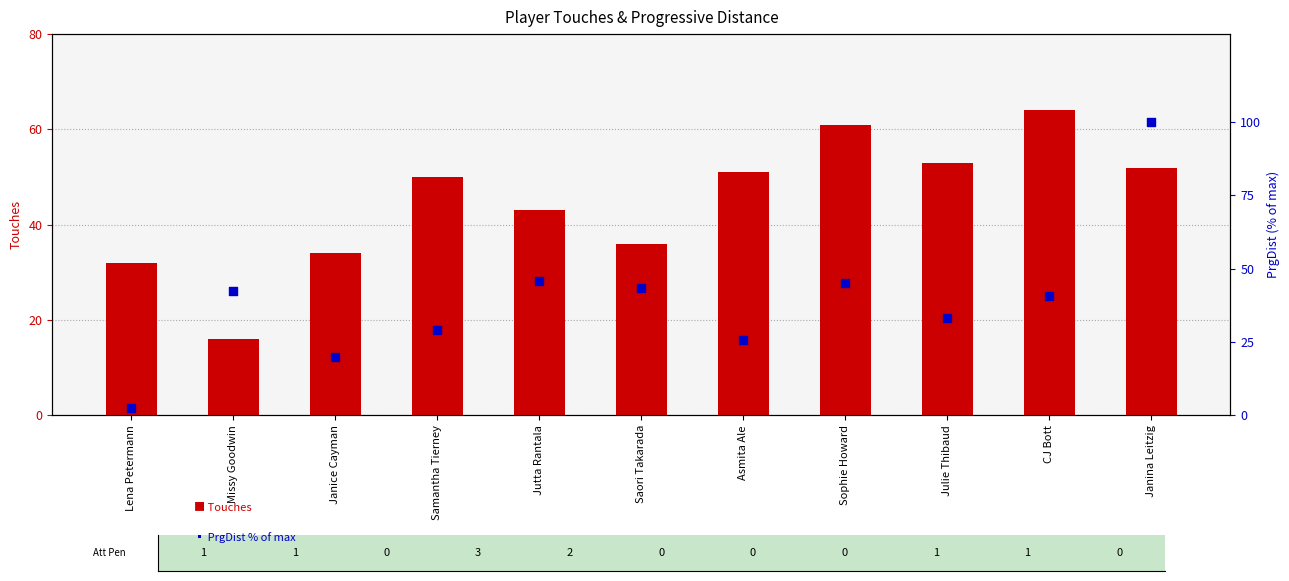

At which category is the sum across all series the highest?

Janina Leitzig